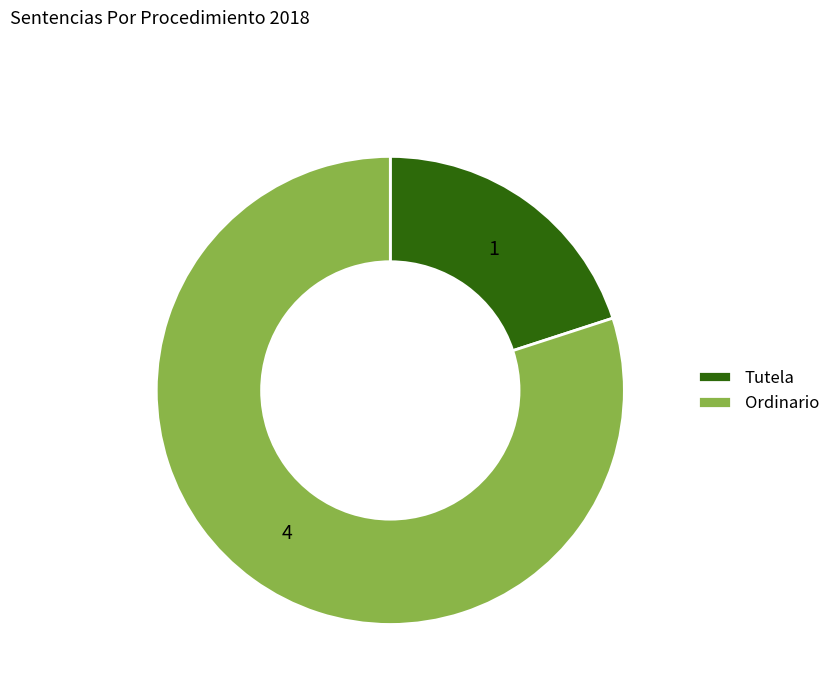

Is the sum of Tutela and Ordinario greater than half?

Yes